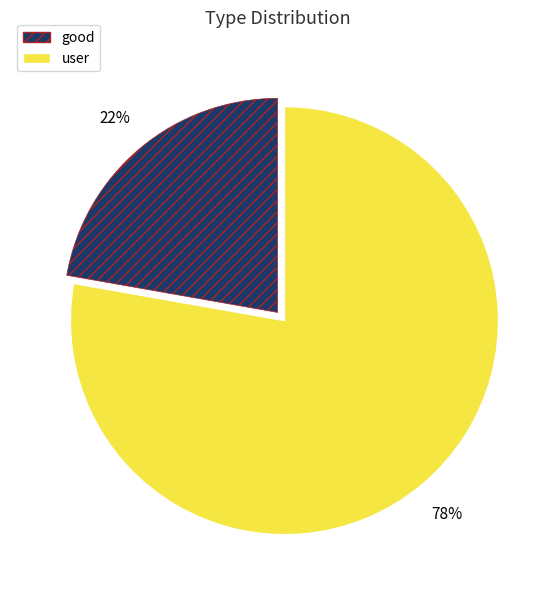

Do good and user together represent more than half of the pie?

Yes